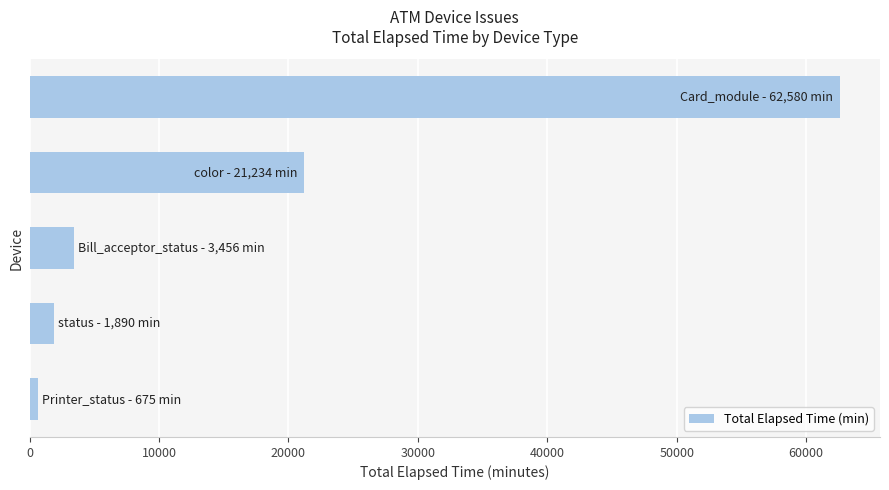

What is the sum of all values?

89835